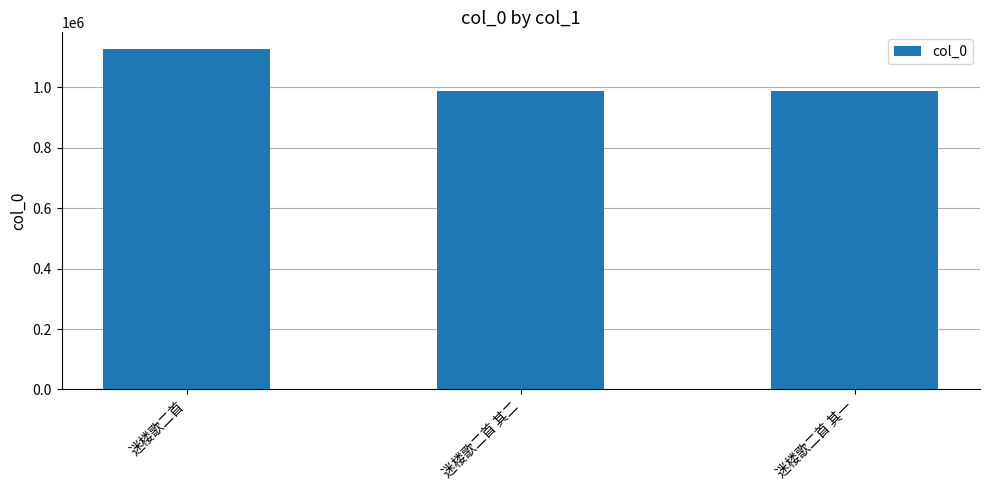

What is the sum of the values at 迷楼歌二首 其一 and 迷楼歌二首?

2116017